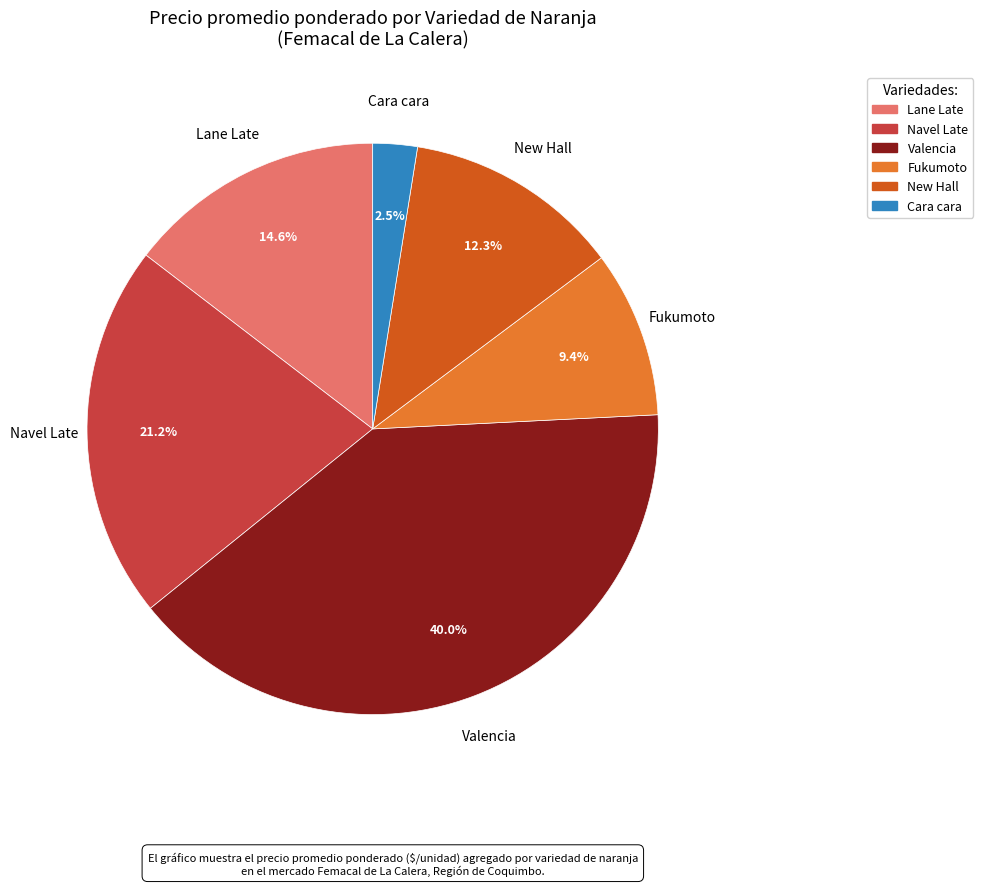

Does any single category account for the majority?

No